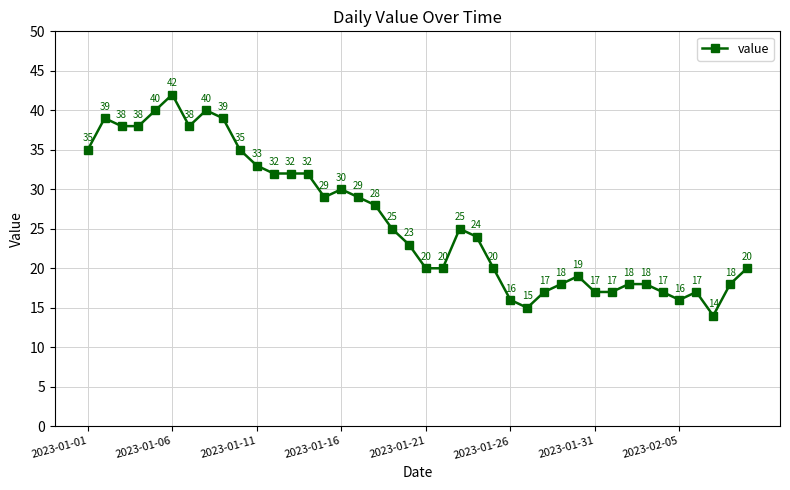

What is the smallest value displayed?

14